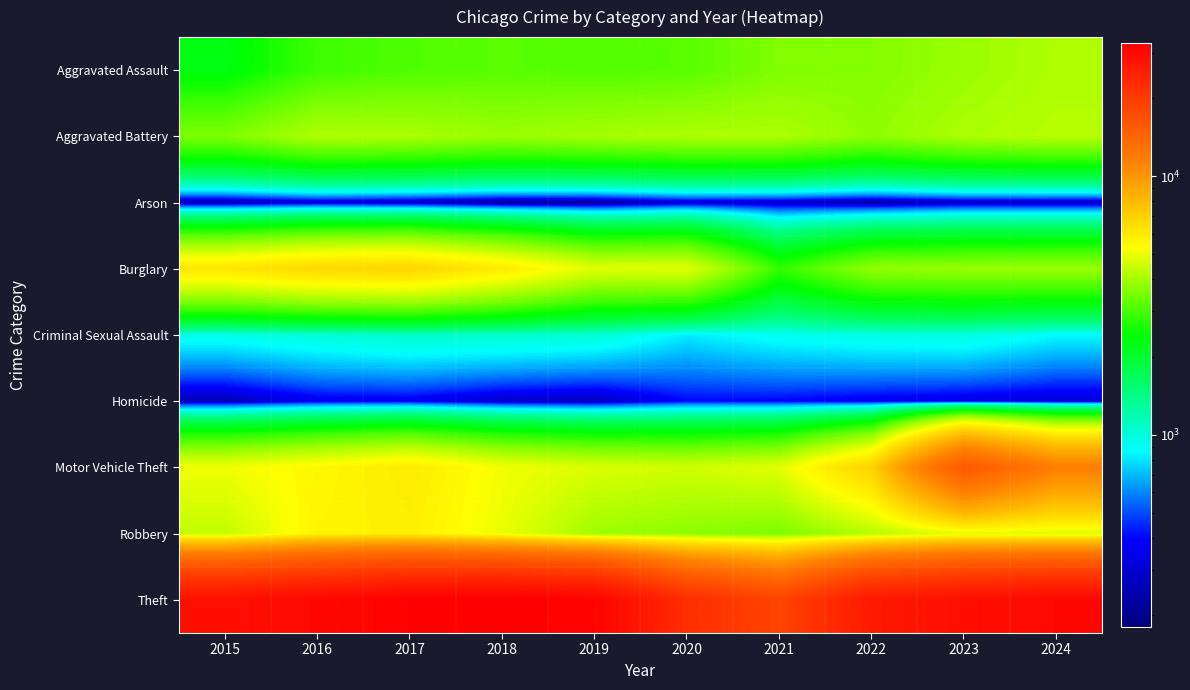

Reading right to left, list all the values displayed in this chart.

Aggravated Assault: 2024=4148	2023=3885	2022=3639	2021=3590	2020=3173	2019=3124	2018=3176	2017=3088	2016=2932	2015=2267
Aggravated Battery: 2024=4247	2023=4098	2022=3757	2021=4118	2020=4124	2019=4022	2018=3899	2017=4090	2016=4151	2015=3570
Arson: 2024=259	2023=267	2022=204	2021=273	2020=287	2019=180	2018=187	2017=248	2016=280	2015=219
Burglary: 2024=3899	2023=3856	2022=3789	2021=2822	2020=4822	2019=4807	2018=5922	2017=6776	2016=6661	2015=6120
Criminal Sexual Assault: 2024=856	2023=982	2022=964	2021=912	2020=818	2019=1019	2018=1056	2017=1067	2016=1008	2015=937
Homicide: 2024=307	2023=335	2022=359	2021=392	2020=397	2019=261	2018=289	2017=362	2016=356	2015=249
Motor Vehicle Theft: 2024=11612	2023=15593	2022=6913	2021=4833	2020=4572	2019=4727	2018=5091	2017=5921	2016=5476	2015=5061
Robbery: 2024=4750	2023=4875	2022=4204	2021=3534	2020=3732	2019=3940	2018=4982	2017=5765	2016=5599	2015=4379
Theft: 2024=30133	2023=28682	2022=26349	2021=18501	2020=22246	2019=31328	2018=32629	2017=32055	2016=30224	2015=28421